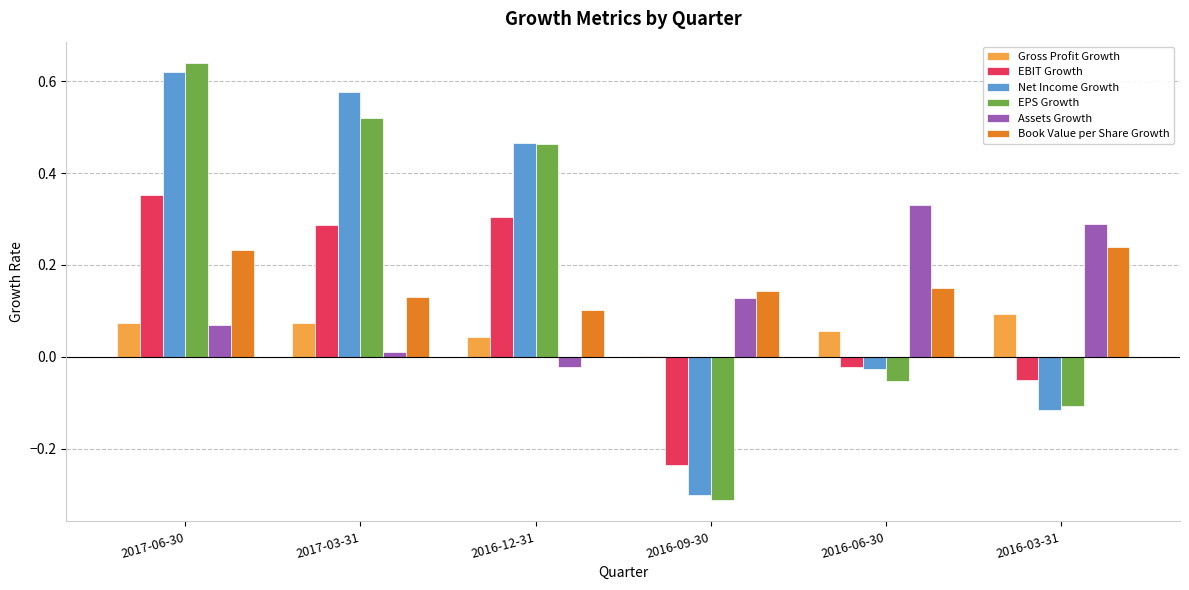

What are all the series names shown in the legend?

Gross Profit Growth, EBIT Growth, Net Income Growth, EPS Growth, Assets Growth, Book Value per Share Growth